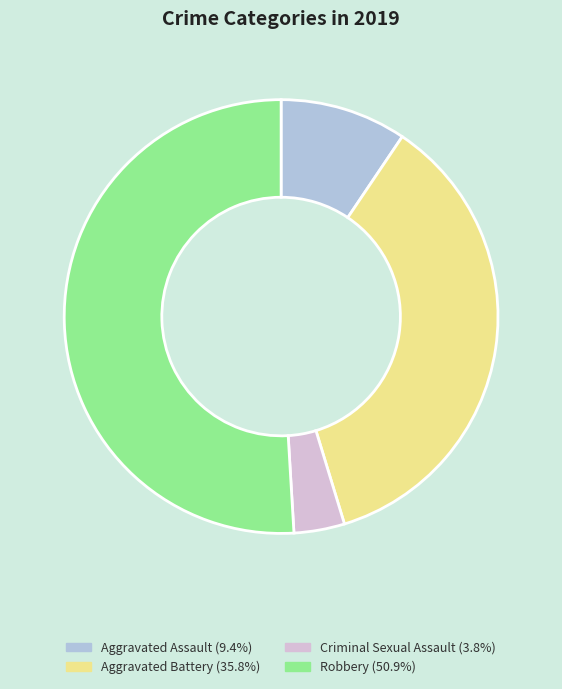

Is there a majority slice in this chart?

Yes